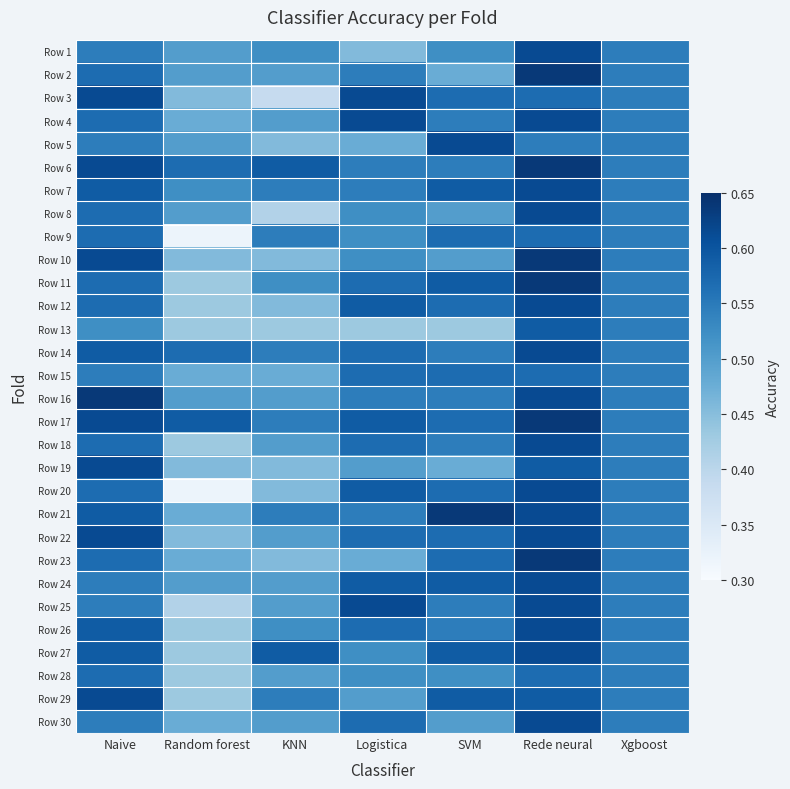

What is the spread (max minus min) of values at Naive?

0.1